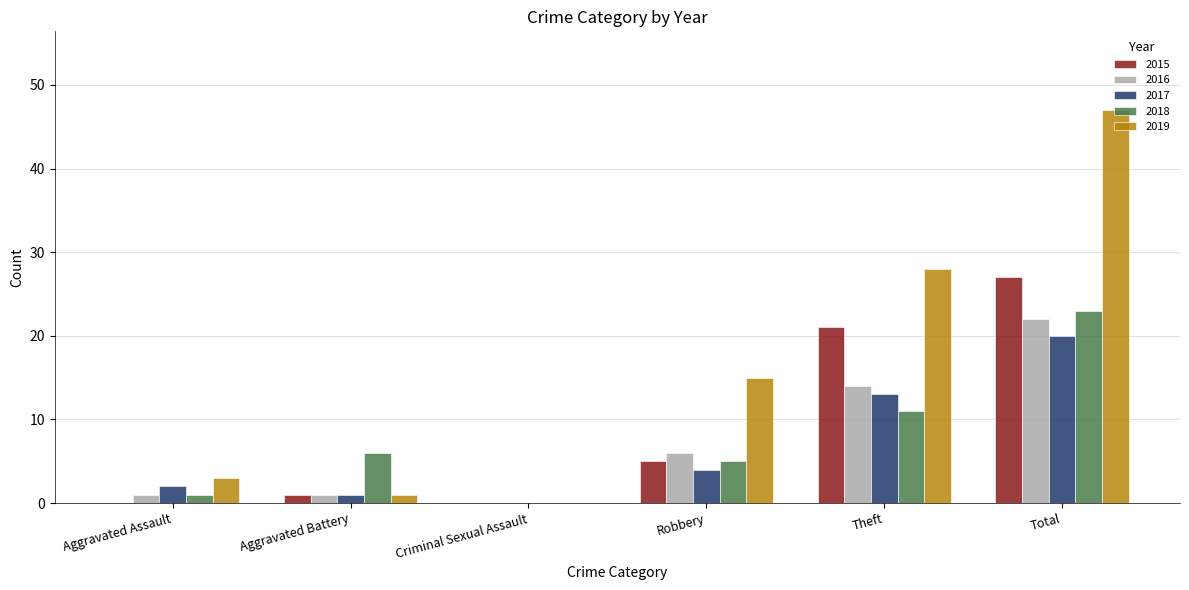

Read the 2016 value at Total, to the nearest 5.

20